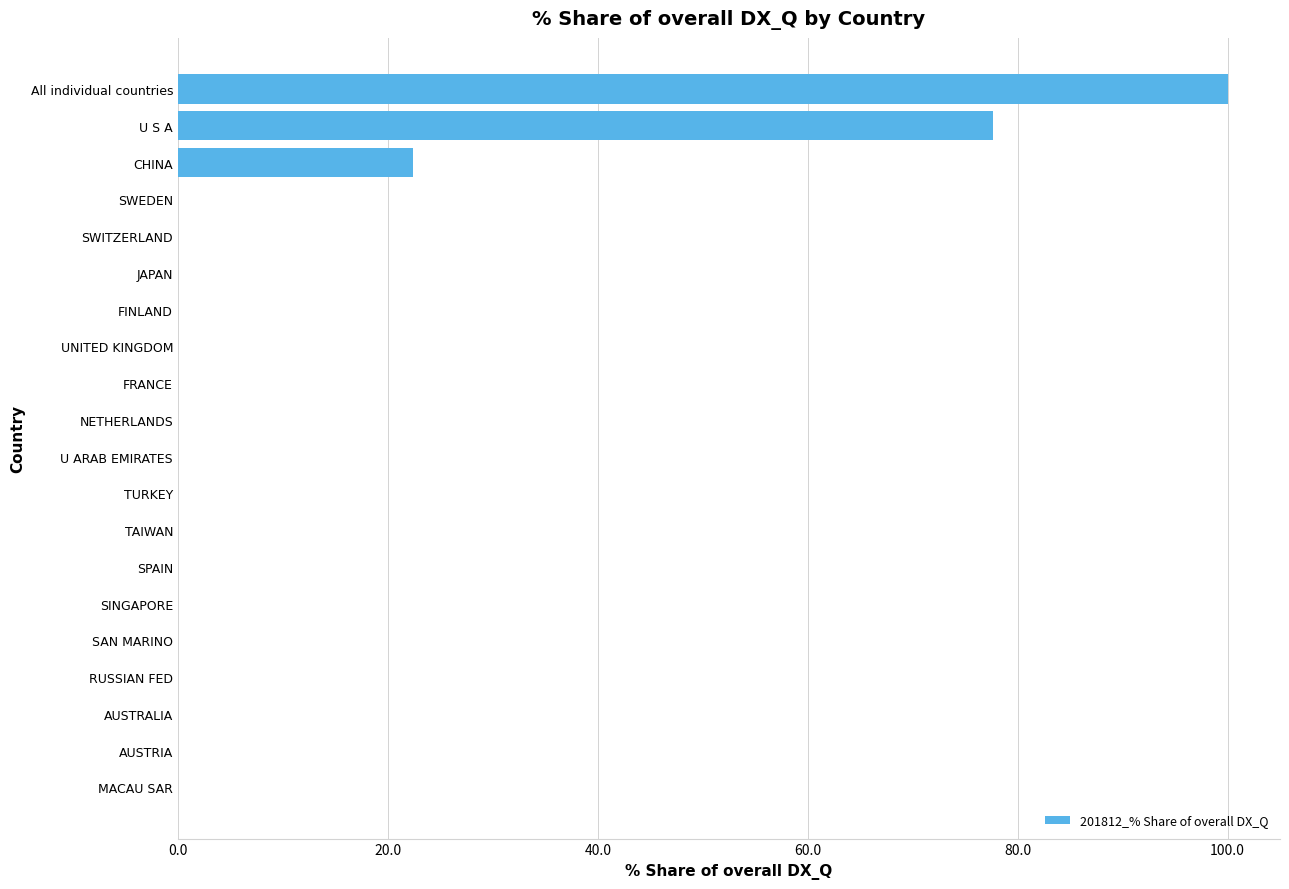

Are the bars horizontal?

Yes